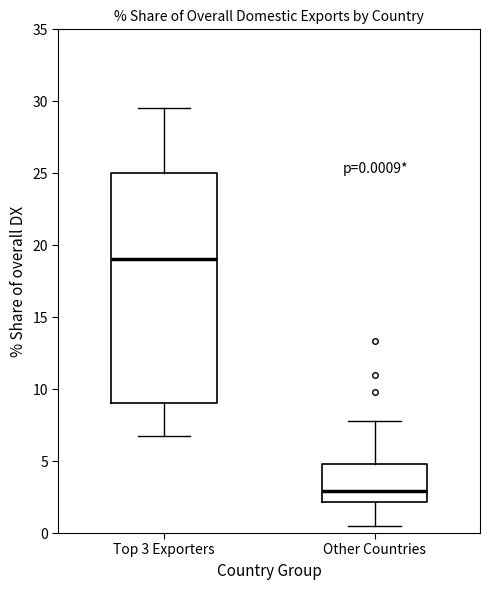

Comparing the boxes themselves (not the whiskers), which one is the tallest?

Top 3 Exporters